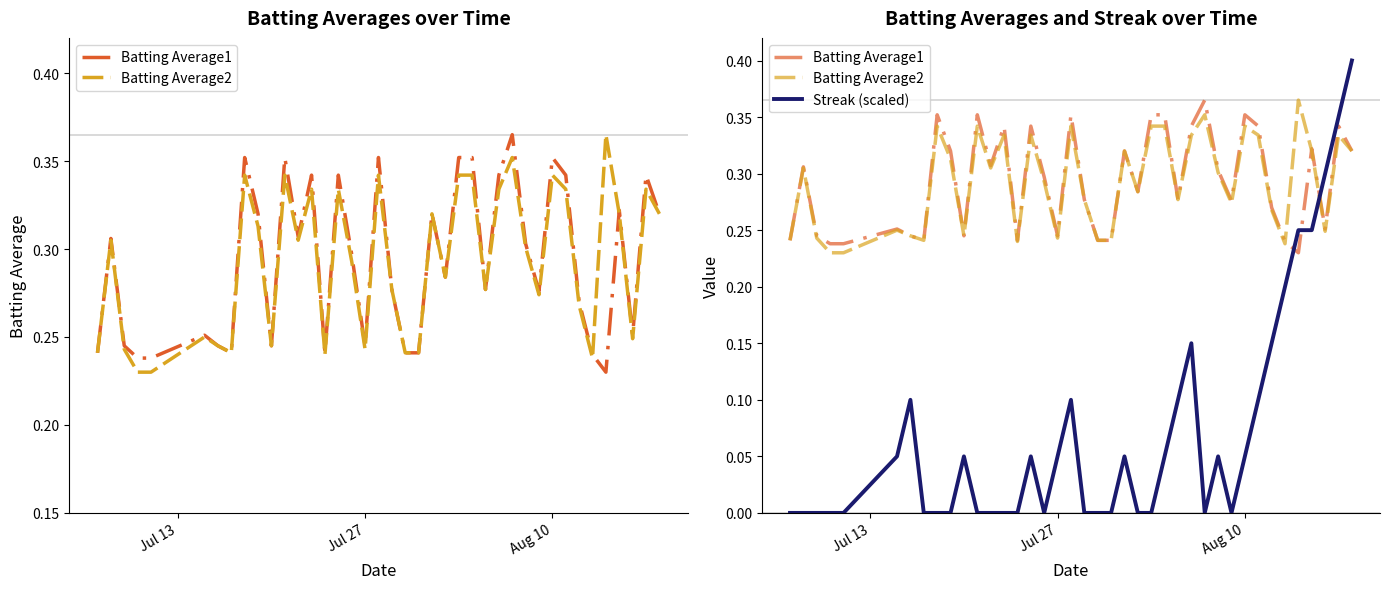

How many times do Batting Average1 and Streak (scaled) cross each other?

3